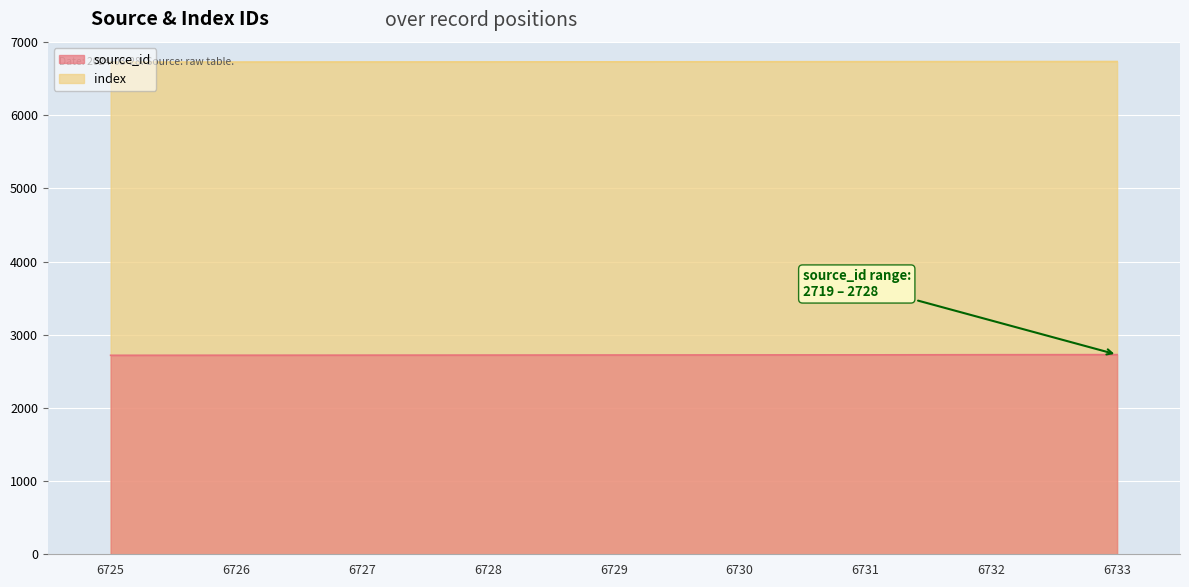

How many categories are shown in the chart?

9